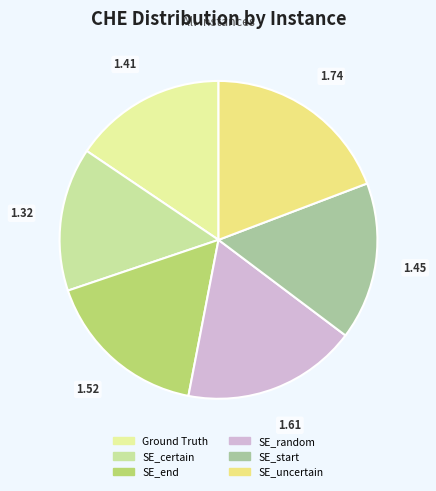

What portion of the pie excludes SE_start?

84.0%